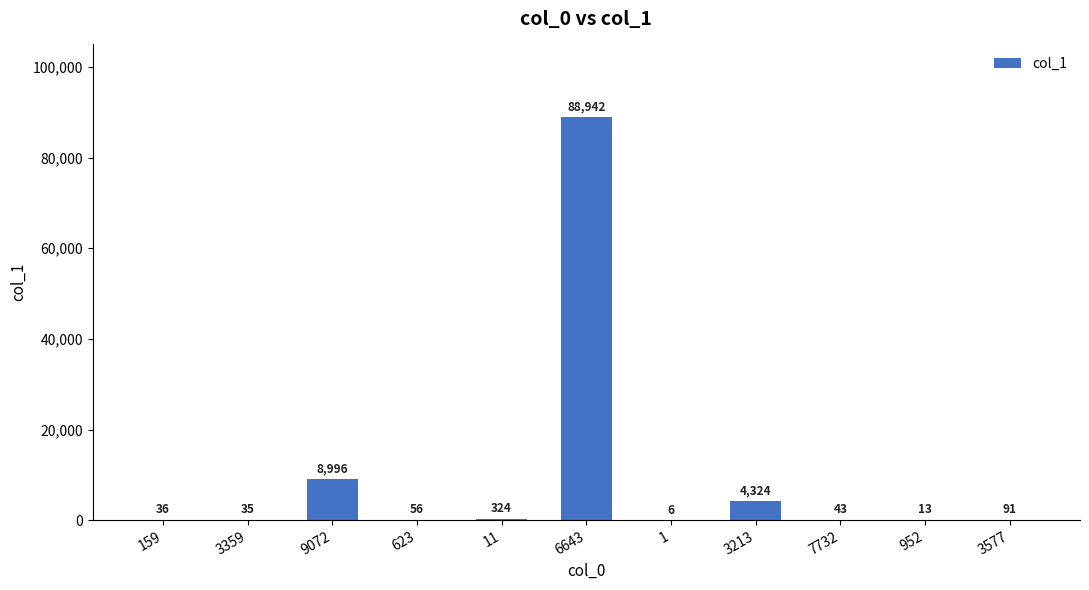

Is it true that the value at 9072 is 14237?

False